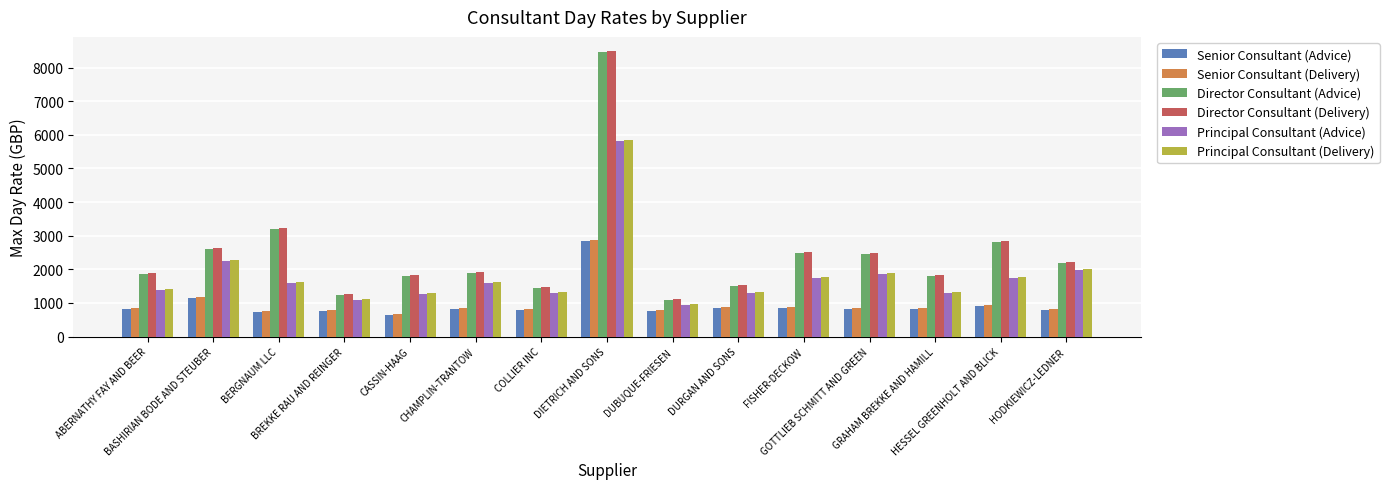

At how many categories does at least one series exceed 2103?

7